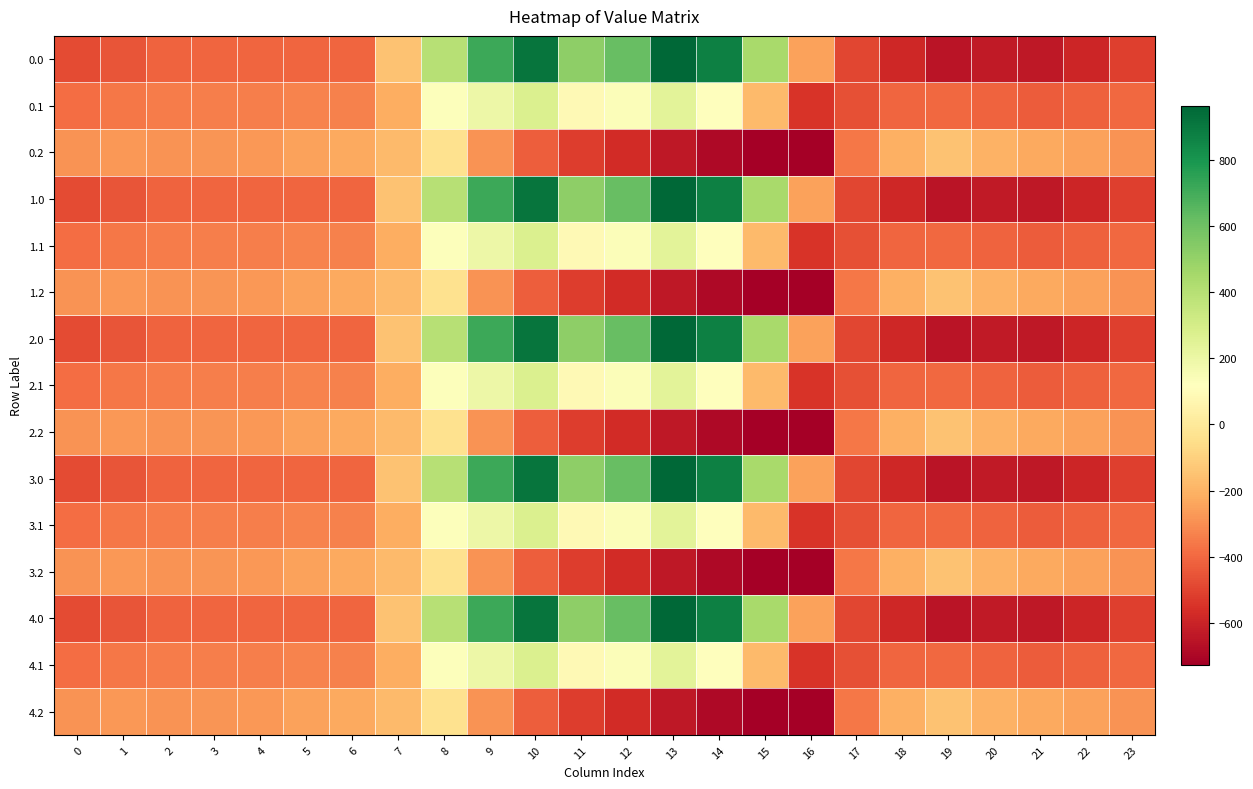

Reading left to right, what are all the values shown in this chart?

0.0: 0=-482.0	1=-449.5	2=-410.3	3=-404.4	4=-404.9	5=-403.8	6=-408.0	7=-150.1	8=395.3	9=716.9	10=916.2	11=516.0	12=619.4	13=962.7	14=870.3	15=443.0	16=-250.9	17=-494.8	18=-586.7	19=-649.2	20=-629.9	21=-638.4	22=-592.3	23=-511.3
0.1: 0=-384.6	1=-361.1	2=-347.9	3=-342.7	4=-339.6	5=-325.7	6=-332.2	7=-217.1	8=125.2	9=191.1	10=274.1	11=87.0	12=134.6	13=241.5	14=113.7	15=-173.1	16=-547.3	17=-466.6	18=-405.4	19=-400.2	20=-414.5	21=-432.4	22=-419.9	23=-399.4
0.2: 0=-287.1	1=-272.7	2=-285.5	3=-281.0	4=-274.4	5=-245.0	6=-228.8	7=-176.6	8=-35.3	9=-288.5	10=-423.5	11=-520.6	12=-571.2	13=-640.4	14=-687.4	15=-725.8	16=-726.6	17=-362.4	18=-210.0	19=-151.0	20=-199.2	21=-226.4	22=-247.4	23=-287.5
1.0: 0=-482.0	1=-449.5	2=-410.3	3=-404.4	4=-404.9	5=-403.8	6=-408.0	7=-150.1	8=395.3	9=716.9	10=916.2	11=516.0	12=619.4	13=962.7	14=870.3	15=443.0	16=-250.9	17=-494.8	18=-586.7	19=-649.2	20=-629.9	21=-638.4	22=-592.3	23=-511.3
1.1: 0=-384.6	1=-361.1	2=-347.9	3=-342.7	4=-339.6	5=-325.7	6=-332.2	7=-217.1	8=125.2	9=191.1	10=274.1	11=87.0	12=134.6	13=241.5	14=113.7	15=-173.1	16=-547.3	17=-466.6	18=-405.4	19=-400.2	20=-414.5	21=-432.4	22=-419.9	23=-399.4
1.2: 0=-287.1	1=-272.7	2=-285.5	3=-281.0	4=-274.4	5=-245.0	6=-228.8	7=-176.6	8=-35.3	9=-288.5	10=-423.5	11=-520.6	12=-571.2	13=-640.4	14=-687.4	15=-725.8	16=-726.6	17=-362.4	18=-210.0	19=-151.0	20=-199.2	21=-226.4	22=-247.4	23=-287.5
2.0: 0=-482.0	1=-449.5	2=-410.3	3=-404.4	4=-404.9	5=-403.8	6=-408.0	7=-150.1	8=395.3	9=716.9	10=916.2	11=516.0	12=619.4	13=962.7	14=870.3	15=443.0	16=-250.9	17=-494.8	18=-586.7	19=-649.2	20=-629.9	21=-638.4	22=-592.3	23=-511.3
2.1: 0=-384.6	1=-361.1	2=-347.9	3=-342.7	4=-339.6	5=-325.7	6=-332.2	7=-217.1	8=125.2	9=191.1	10=274.1	11=87.0	12=134.6	13=241.5	14=113.7	15=-173.1	16=-547.3	17=-466.6	18=-405.4	19=-400.2	20=-414.5	21=-432.4	22=-419.9	23=-399.4
2.2: 0=-287.1	1=-272.7	2=-285.5	3=-281.0	4=-274.4	5=-245.0	6=-228.8	7=-176.6	8=-35.3	9=-288.5	10=-423.5	11=-520.6	12=-571.2	13=-640.4	14=-687.4	15=-725.8	16=-726.6	17=-362.4	18=-210.0	19=-151.0	20=-199.2	21=-226.4	22=-247.4	23=-287.5
3.0: 0=-482.0	1=-449.5	2=-410.3	3=-404.4	4=-404.9	5=-403.8	6=-408.0	7=-150.1	8=395.3	9=716.9	10=916.2	11=516.0	12=619.4	13=962.7	14=870.3	15=443.0	16=-250.9	17=-494.8	18=-586.7	19=-649.2	20=-629.9	21=-638.4	22=-592.3	23=-511.3
3.1: 0=-384.6	1=-361.1	2=-347.9	3=-342.7	4=-339.6	5=-325.7	6=-332.2	7=-217.1	8=125.2	9=191.1	10=274.1	11=87.0	12=134.6	13=241.5	14=113.7	15=-173.1	16=-547.3	17=-466.6	18=-405.4	19=-400.2	20=-414.5	21=-432.4	22=-419.9	23=-399.4
3.2: 0=-287.1	1=-272.7	2=-285.5	3=-281.0	4=-274.4	5=-245.0	6=-228.8	7=-176.6	8=-35.3	9=-288.5	10=-423.5	11=-520.6	12=-571.2	13=-640.4	14=-687.4	15=-725.8	16=-726.6	17=-362.4	18=-210.0	19=-151.0	20=-199.2	21=-226.4	22=-247.4	23=-287.5
4.0: 0=-482.0	1=-449.5	2=-410.3	3=-404.4	4=-404.9	5=-403.8	6=-408.0	7=-150.1	8=395.3	9=716.9	10=916.2	11=516.0	12=619.4	13=962.7	14=870.3	15=443.0	16=-250.9	17=-494.8	18=-586.7	19=-649.2	20=-629.9	21=-638.4	22=-592.3	23=-511.3
4.1: 0=-384.6	1=-361.1	2=-347.9	3=-342.7	4=-339.6	5=-325.7	6=-332.2	7=-217.1	8=125.2	9=191.1	10=274.1	11=87.0	12=134.6	13=241.5	14=113.7	15=-173.1	16=-547.3	17=-466.6	18=-405.4	19=-400.2	20=-414.5	21=-432.4	22=-419.9	23=-399.4
4.2: 0=-287.1	1=-272.7	2=-285.5	3=-281.0	4=-274.4	5=-245.0	6=-228.8	7=-176.6	8=-35.3	9=-288.5	10=-423.5	11=-520.6	12=-571.2	13=-640.4	14=-687.4	15=-725.8	16=-726.6	17=-362.4	18=-210.0	19=-151.0	20=-199.2	21=-226.4	22=-247.4	23=-287.5